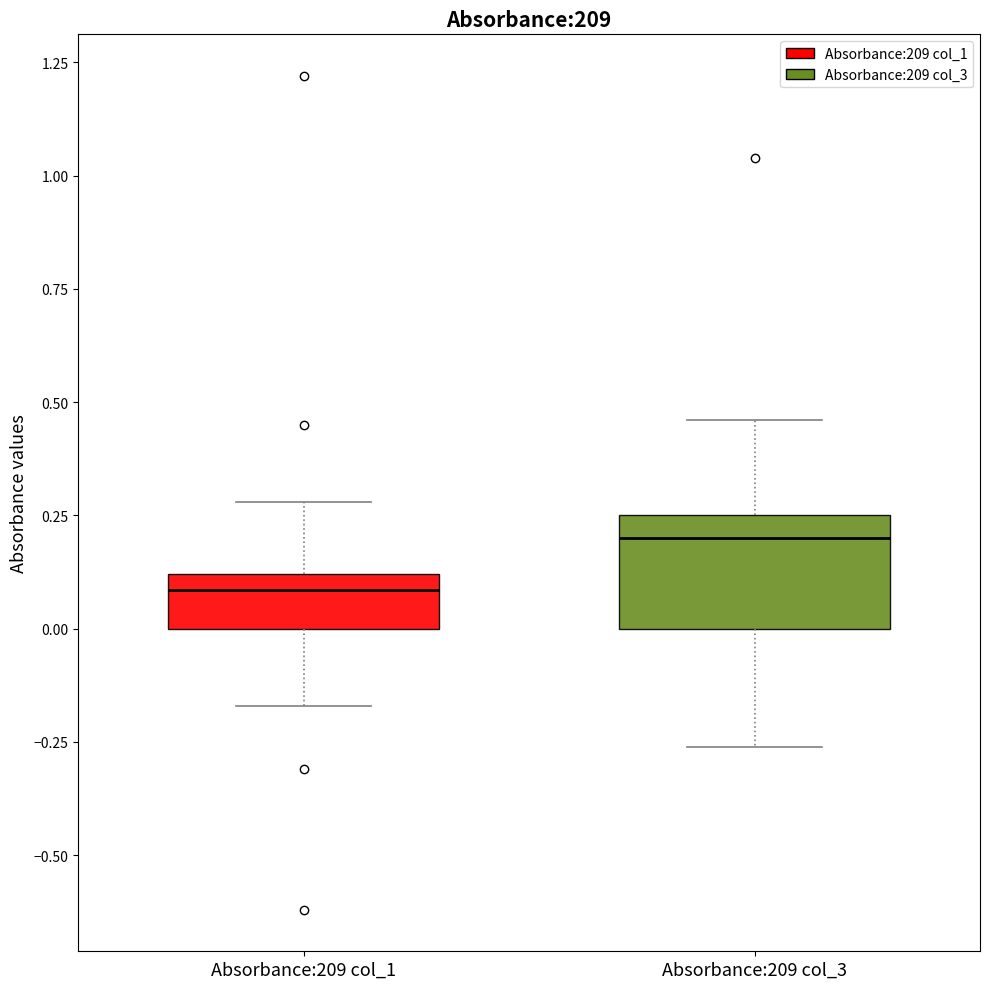

Reading left to right, read every box against the y-axis: the position of its median line, the range the box covers, and the ends of its whiskers. The values are not printed on the chart, so give them approximately, as read against the axis.

Absorbance:209 col_1: median 0.10 (just below the box's upper edge), box 0.00 to 0.10, whiskers -0.15 to 0.30
Absorbance:209 col_3: median 0.20, box 0.00 to 0.25, whiskers -0.25 to 0.45